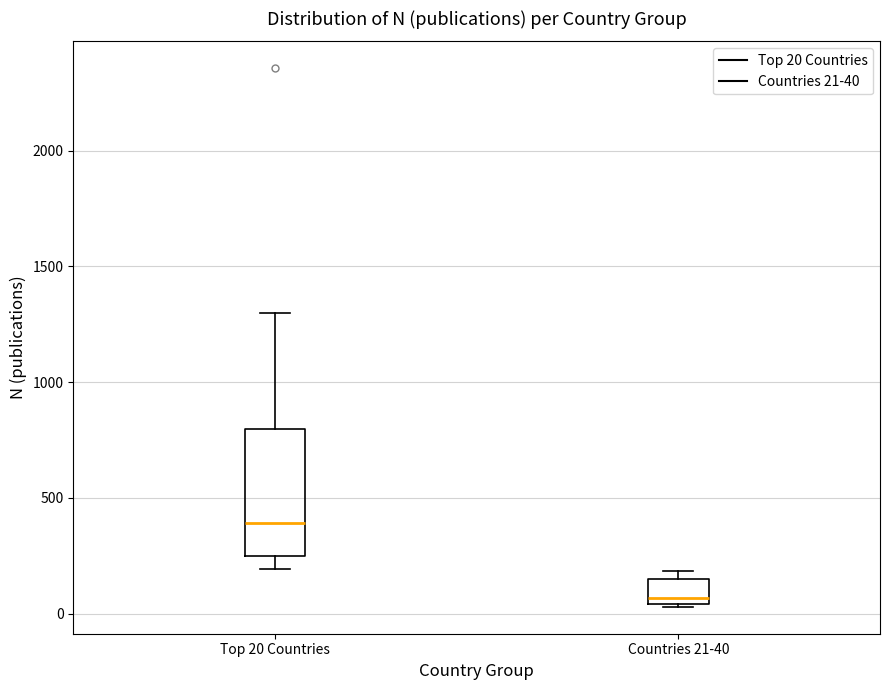

Comparing the boxes themselves (not the whiskers), which one is the tallest?

Top 20 Countries